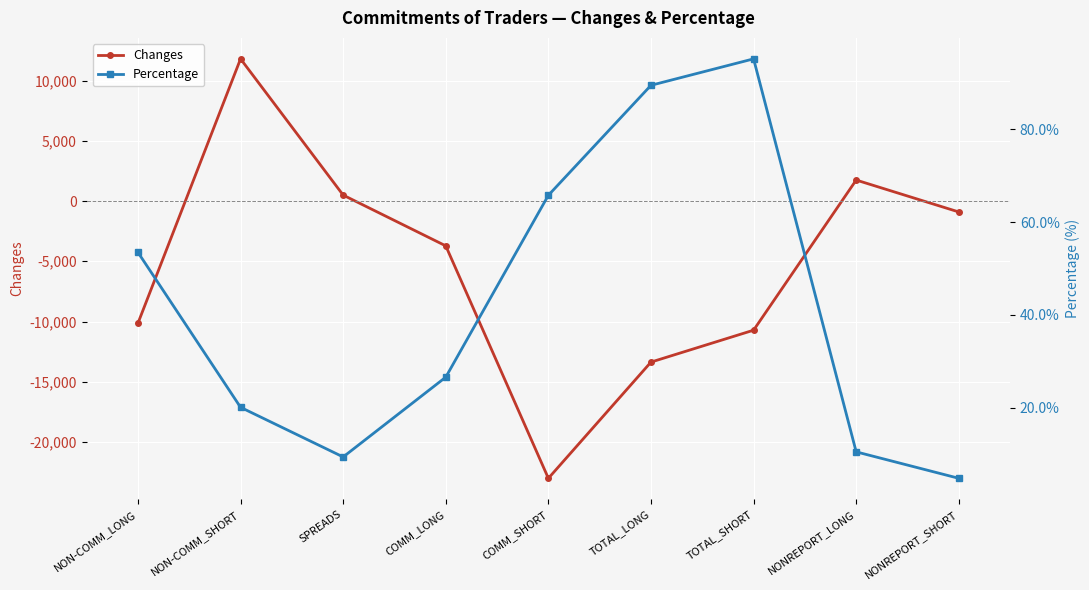

Where is the first local minimum for Percentage?

SPREADS